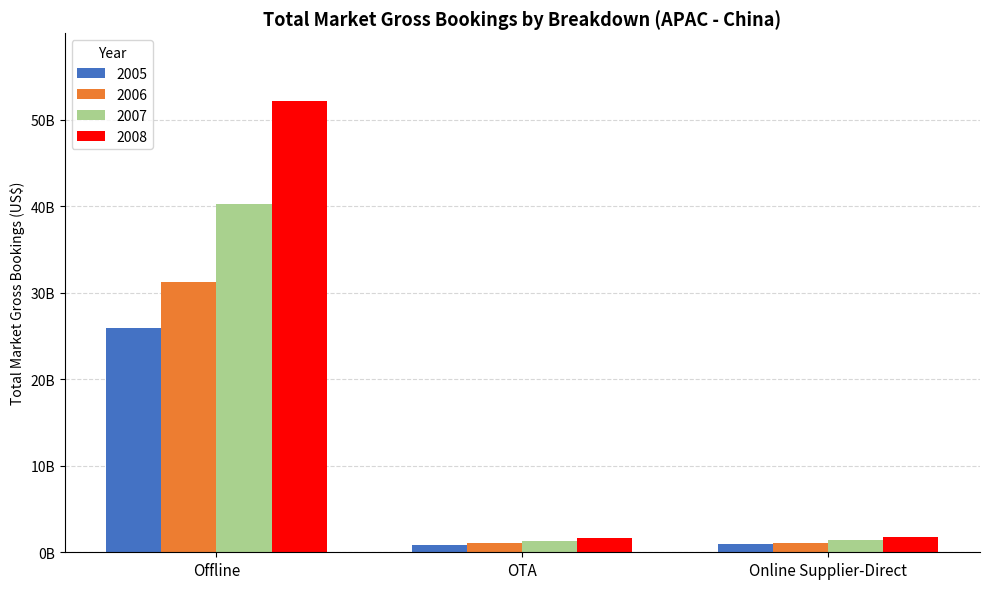

What are all the series names shown in the legend?

2005, 2006, 2007, 2008